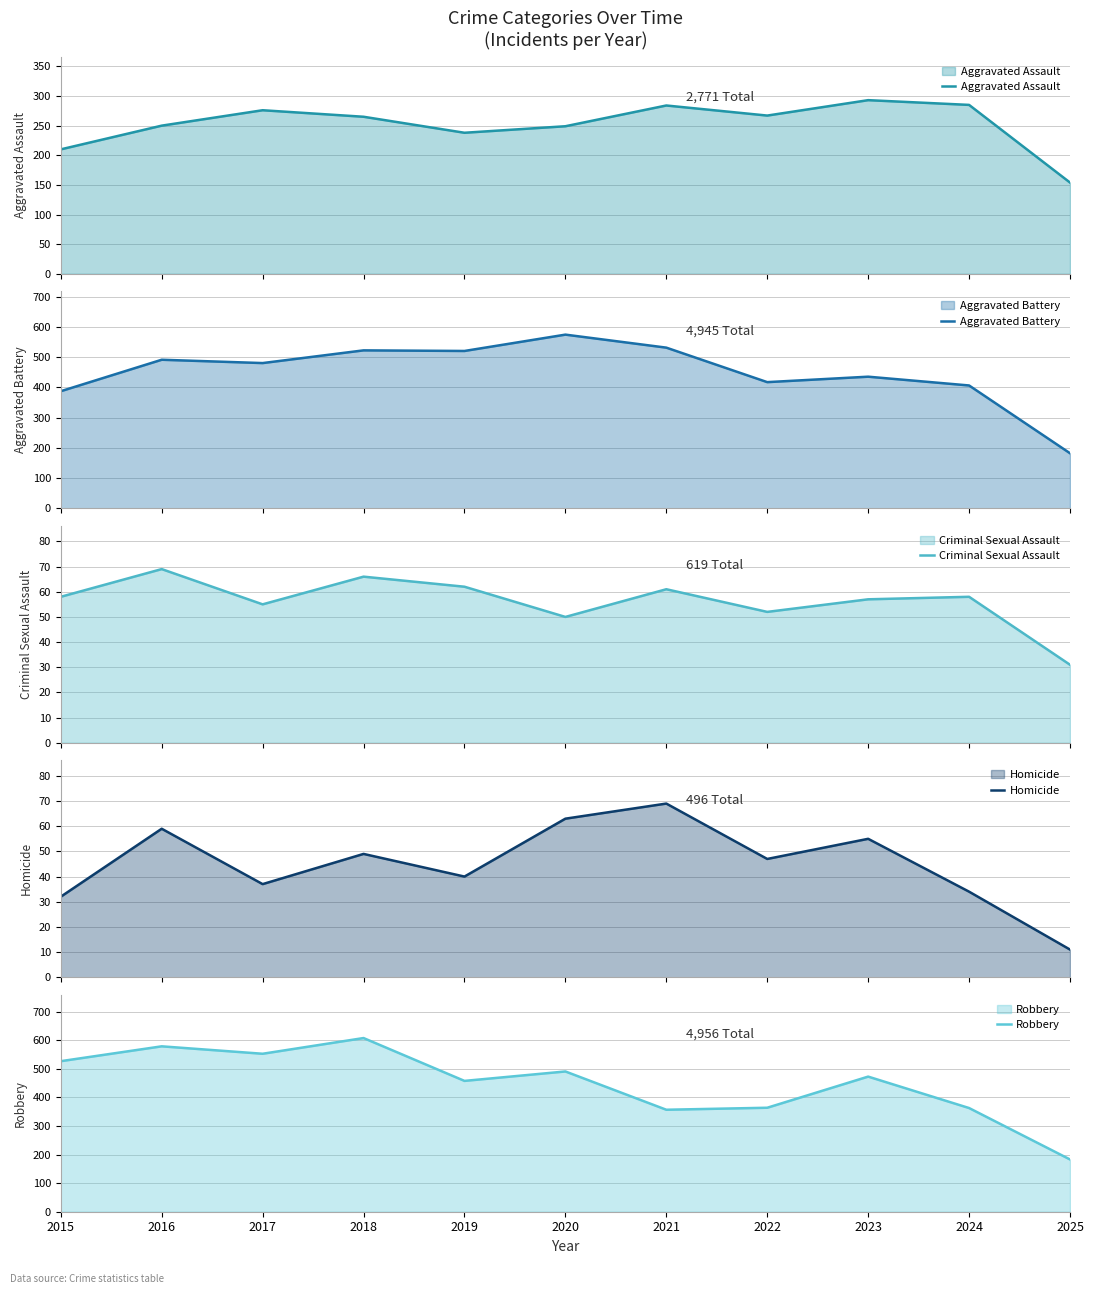

What are all the series names shown in the legend?

Aggravated Assault, Aggravated Battery, Criminal Sexual Assault, Homicide, Robbery